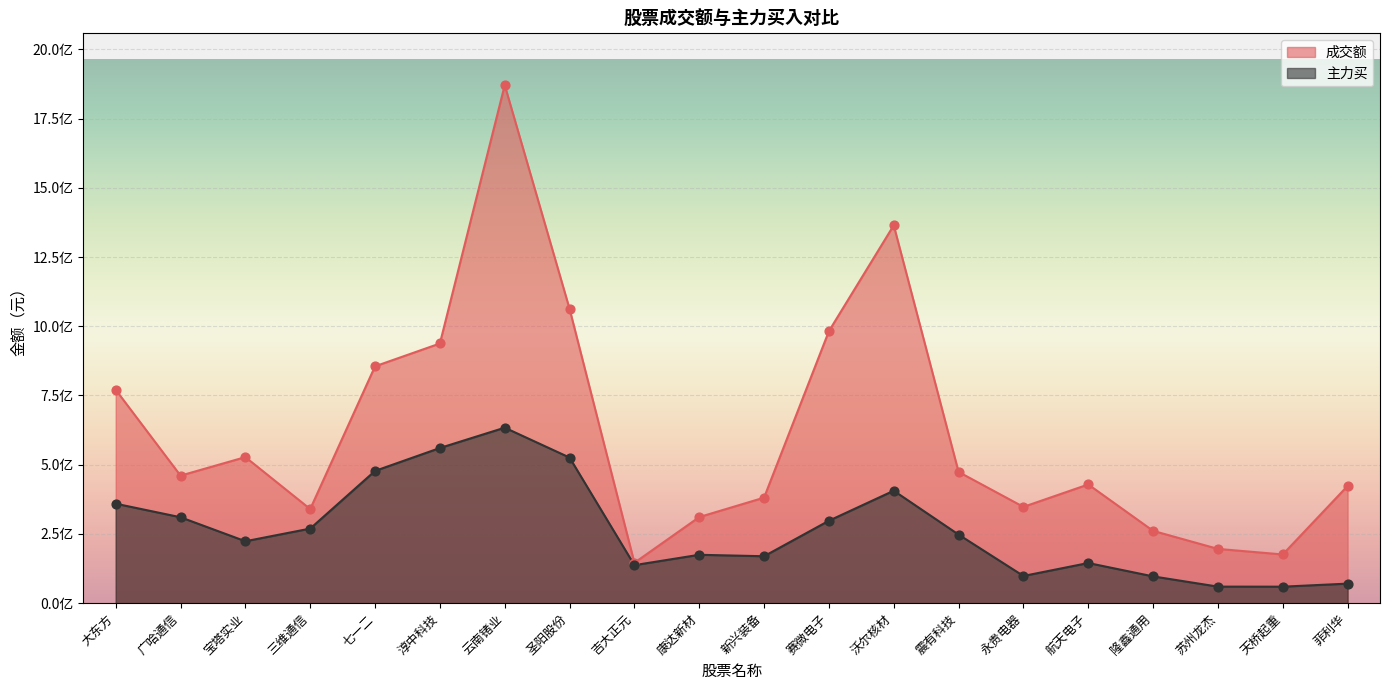

At how many categories does at least one series exceed 1864302205?

1